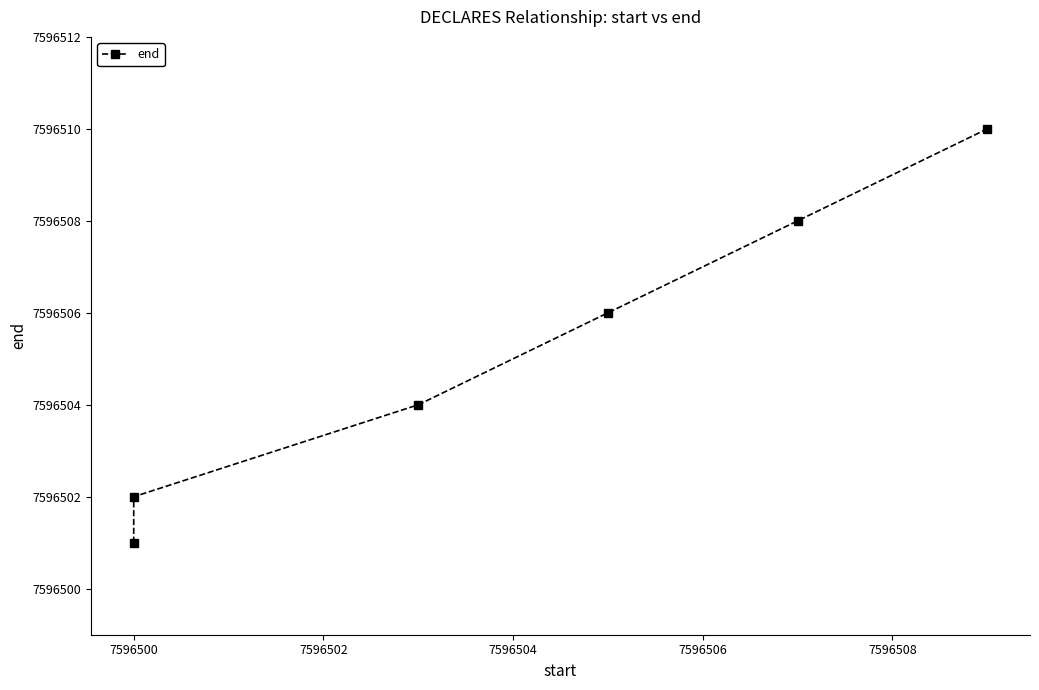

How many lines are shown in the chart?

1